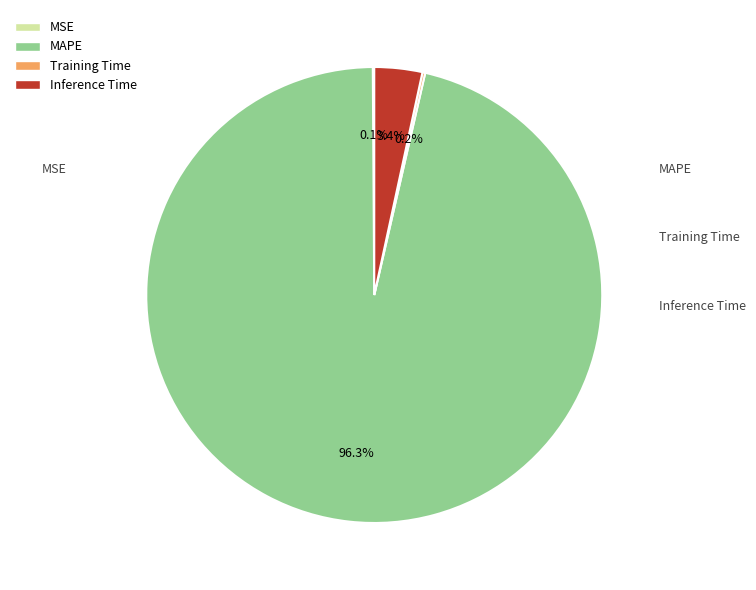

Which category has the biggest portion of the pie?

MAPE